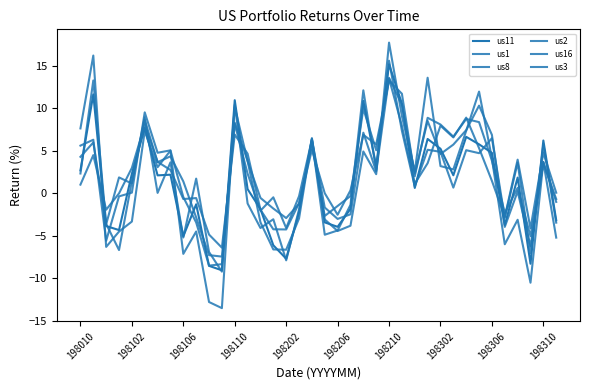

How many lines are shown in the chart?

6